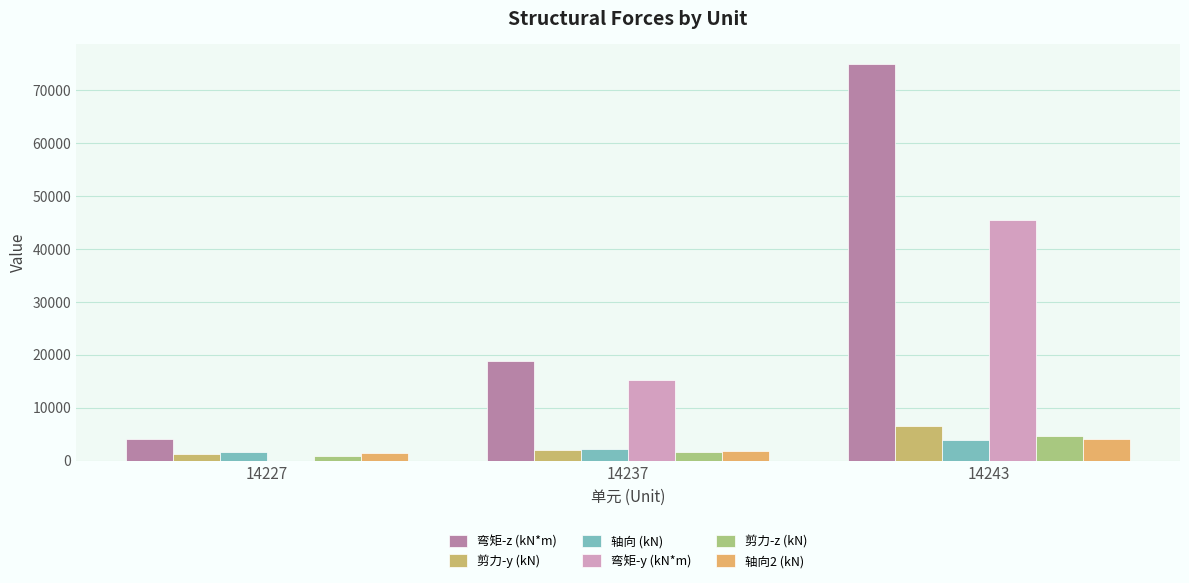

Count the 弯矩-y (kN*m) values in the range 0 to 45385.

3